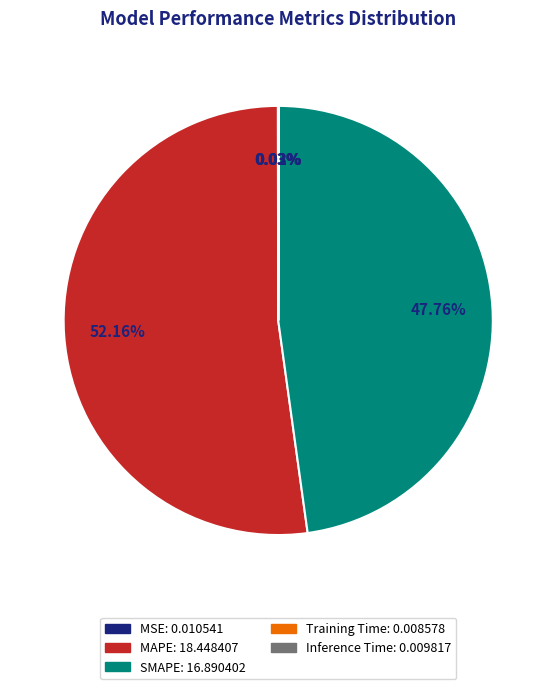

To the nearest percent, what portion does SMAPE represent?

48%